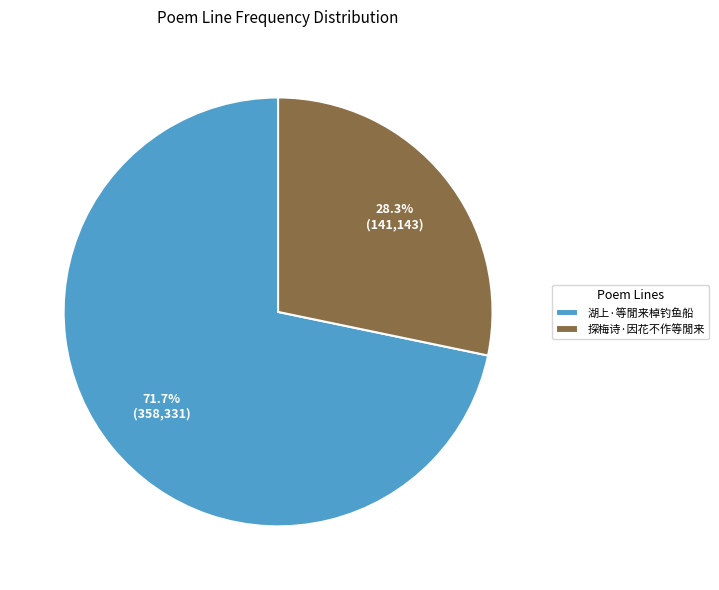

Does any single category account for the majority?

Yes